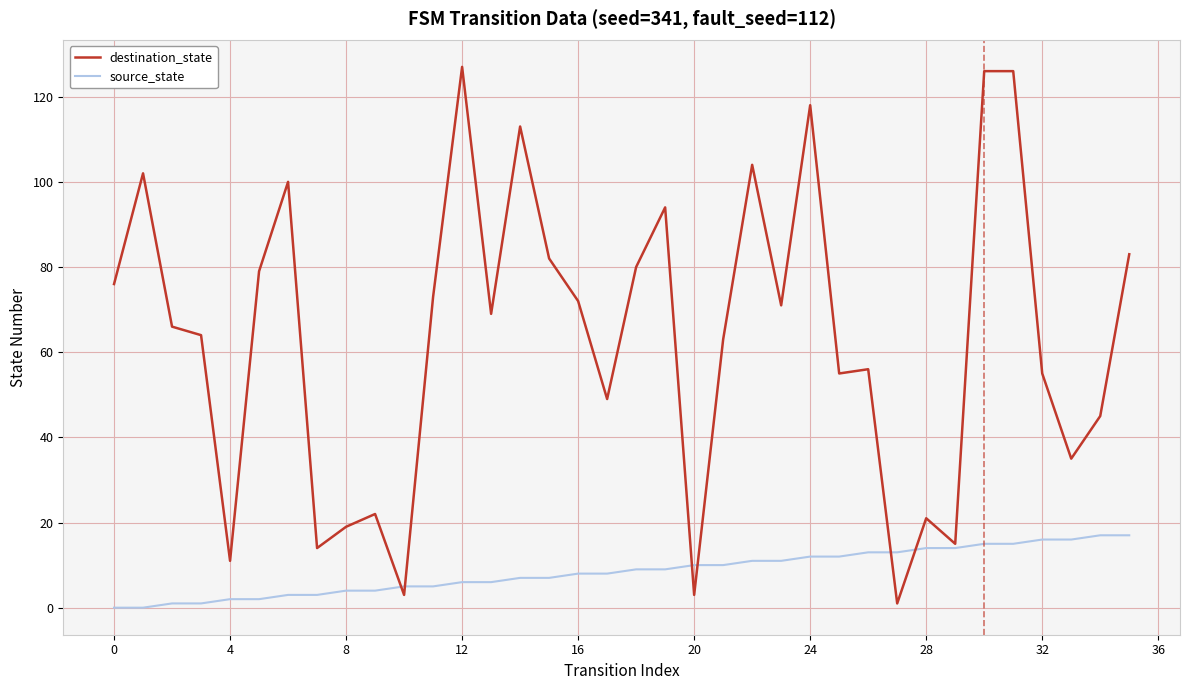

Which series ends up on top after the final intersection of destination_state and source_state?

destination_state